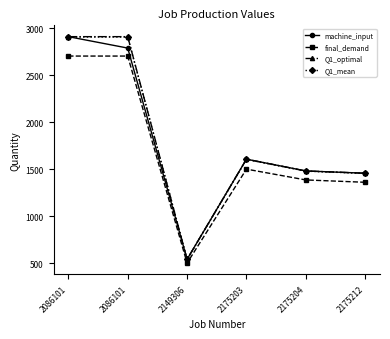

How many data points in Q1_mean are above 1603?

3